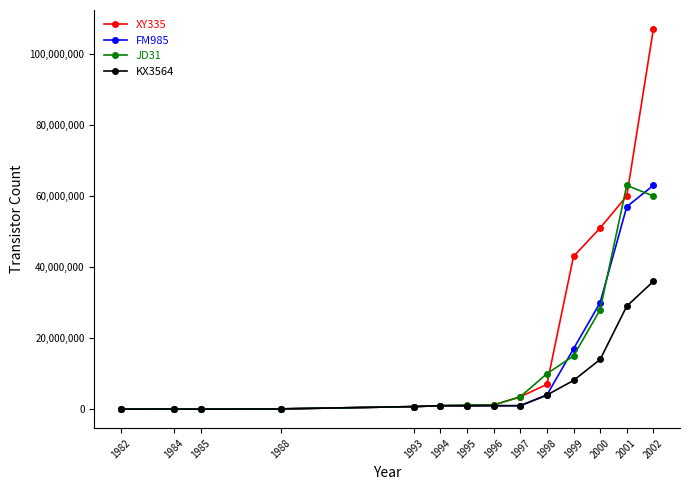

How many data points in KX3564 are less than 1000000?

5